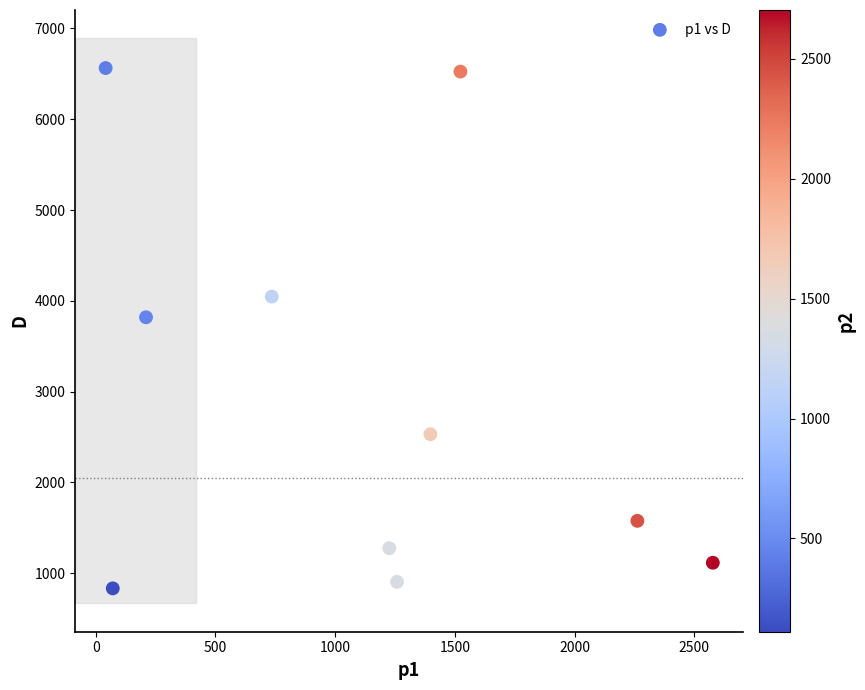

What is the range of Y values (max minus min)?

5732.2